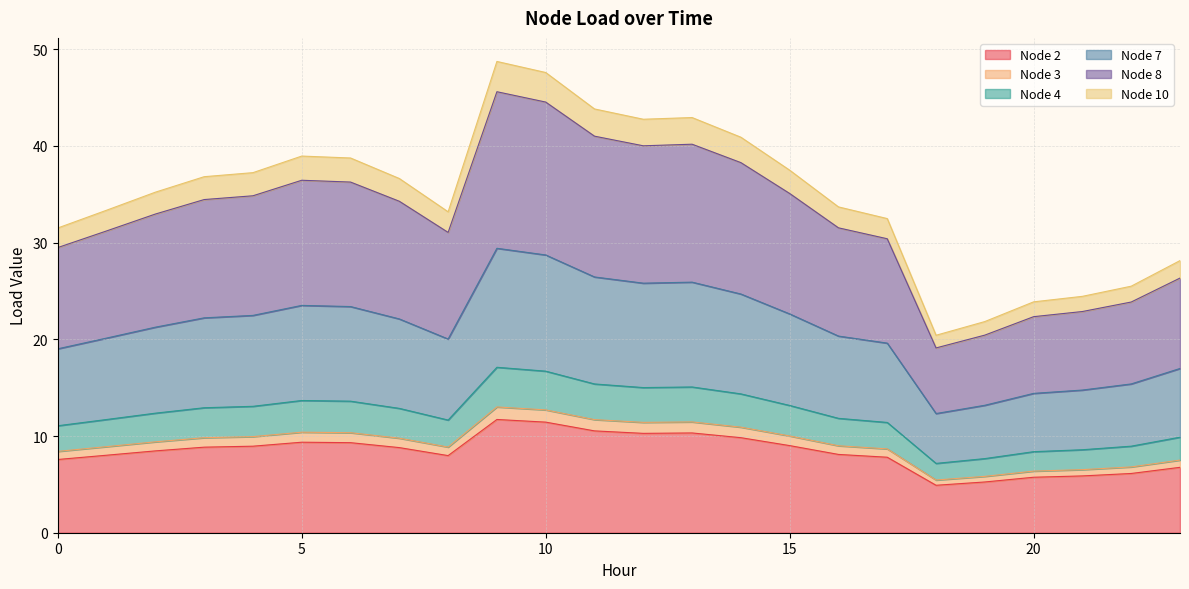

The value of Node 7 at 22 is 6.5. True or false?

False